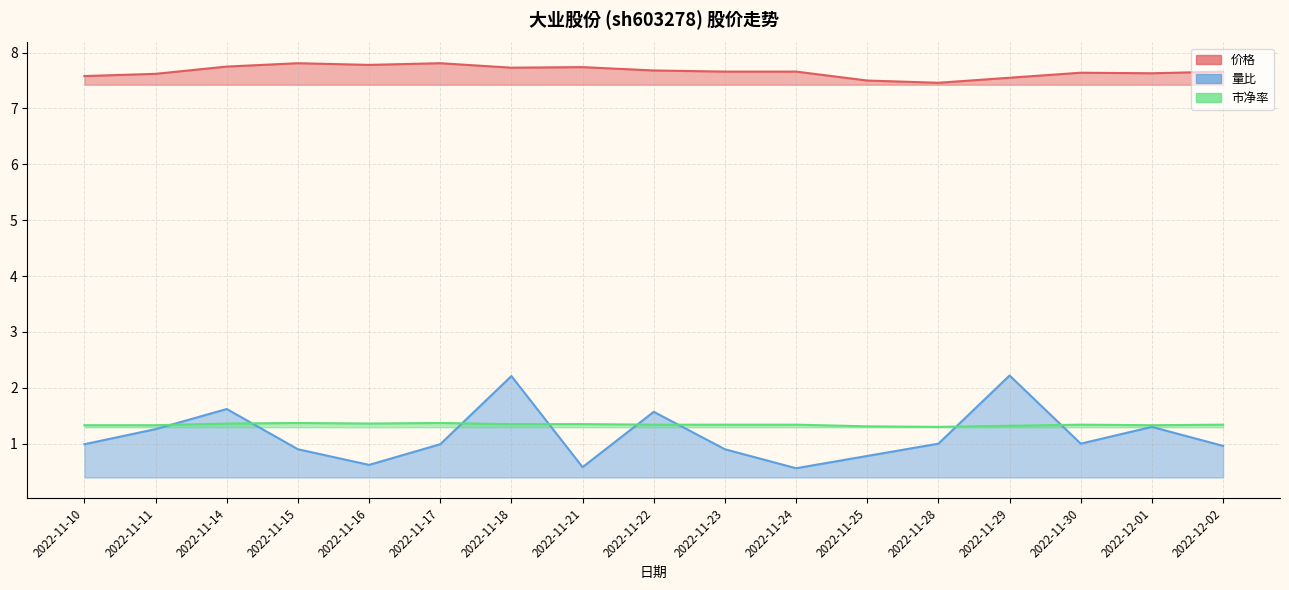

What is the difference between the second highest and minimum values in the 价格 series?

0.3